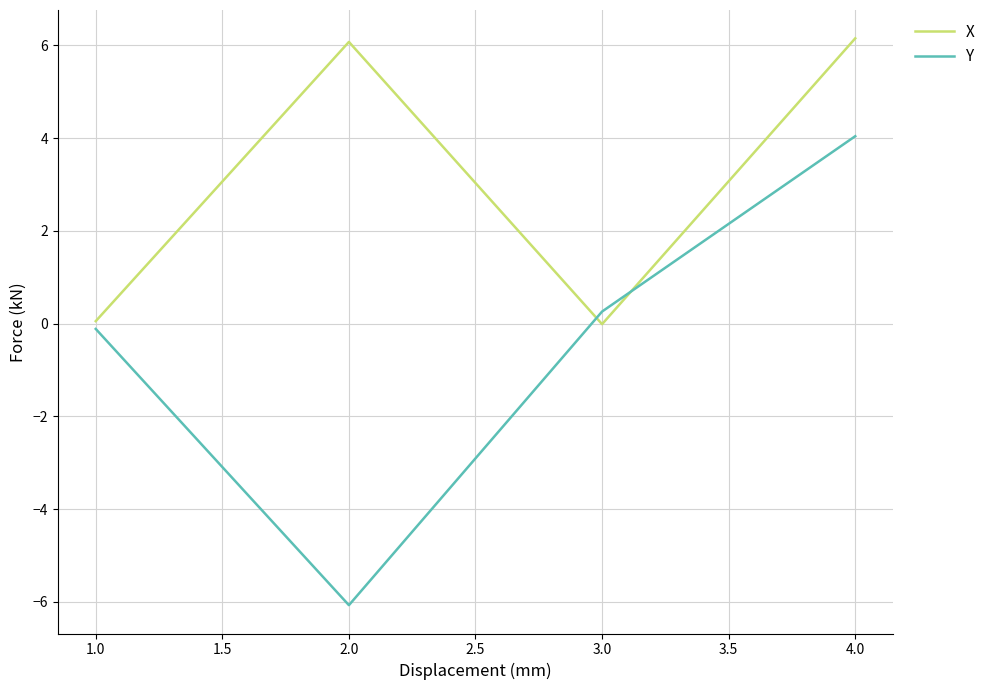

List the series in order of their overall mean, highest first.

X, Y